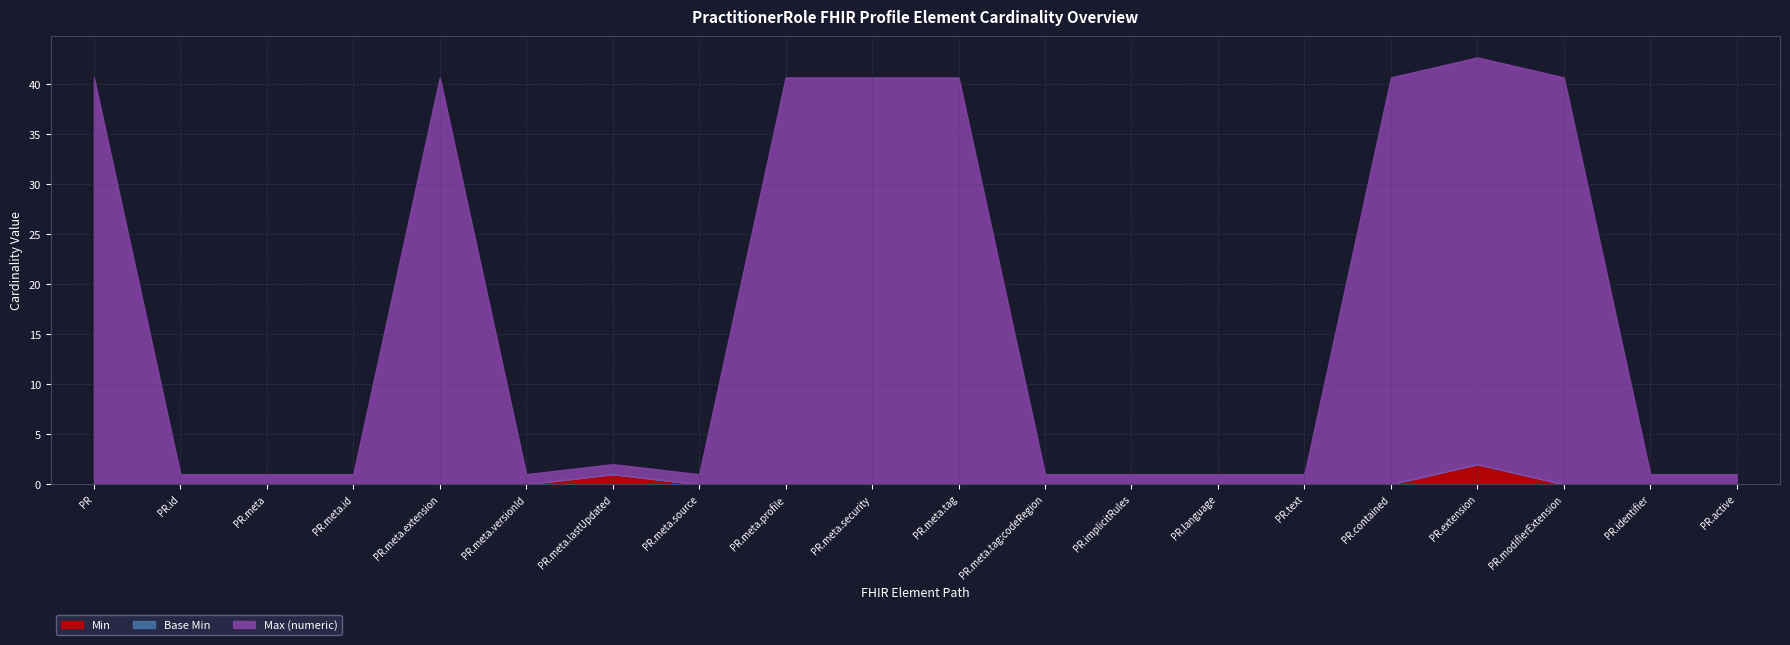

How many lines are shown in the chart?

3